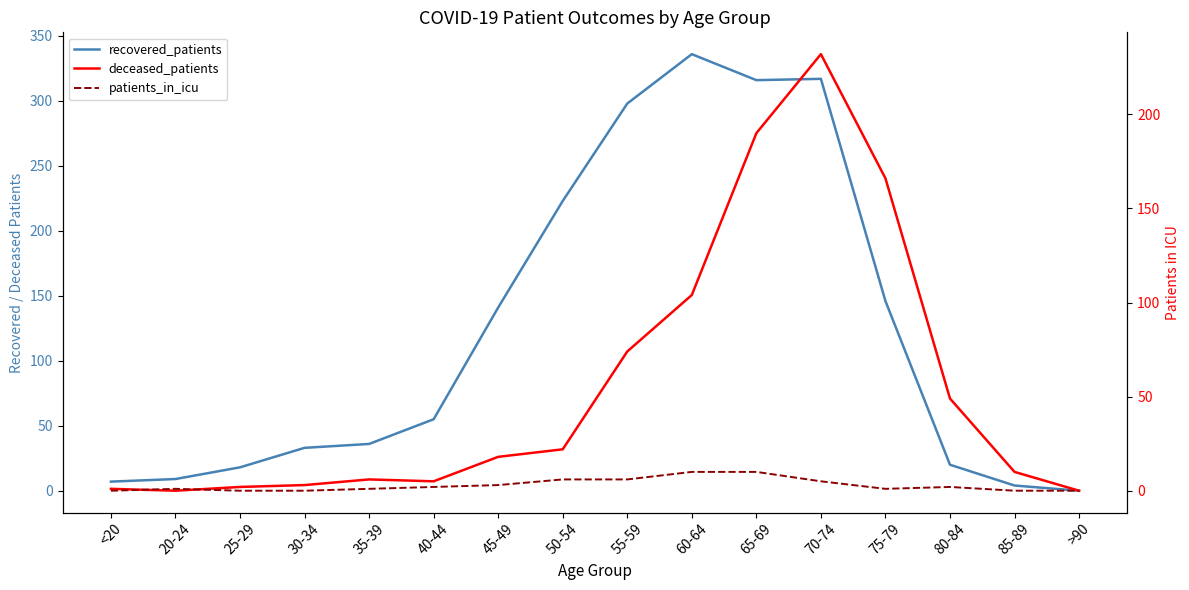

List the labels in order of patients_in_icu value, largest first.

60-64, 65-69, 50-54, 55-59, 70-74, 45-49, 40-44, 80-84, 20-24, 35-39, 75-79, <20, 25-29, 30-34, 85-89, >90